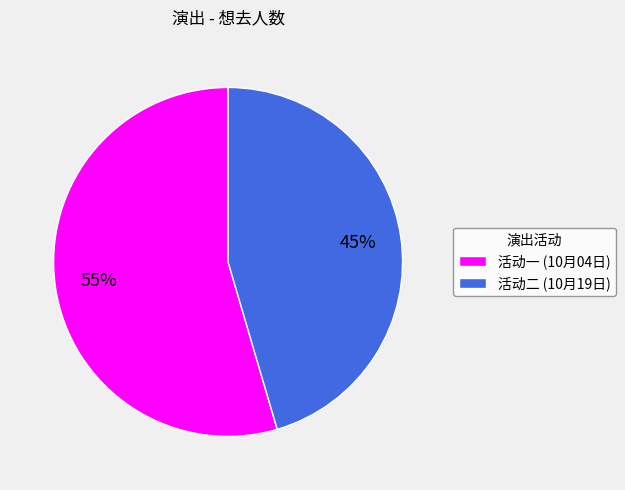

Which category has the biggest portion of the pie?

活动一 (10月04日)